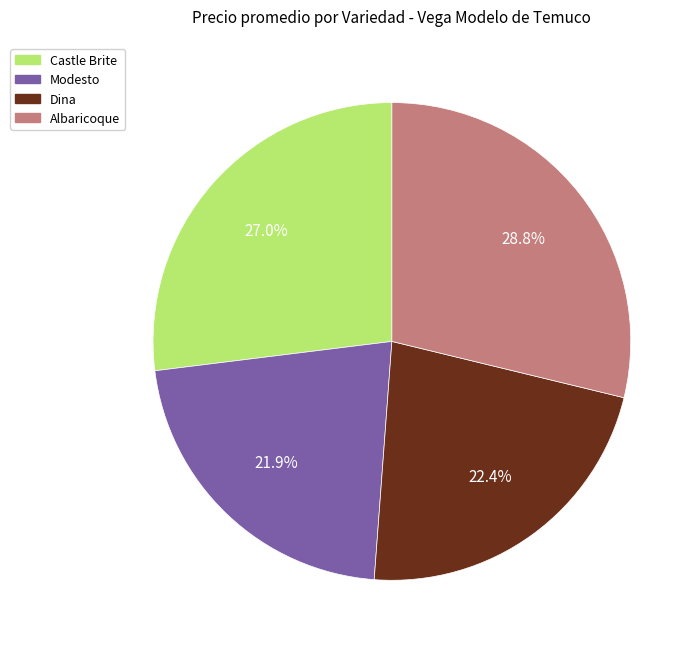

How many slices are in this pie chart?

4